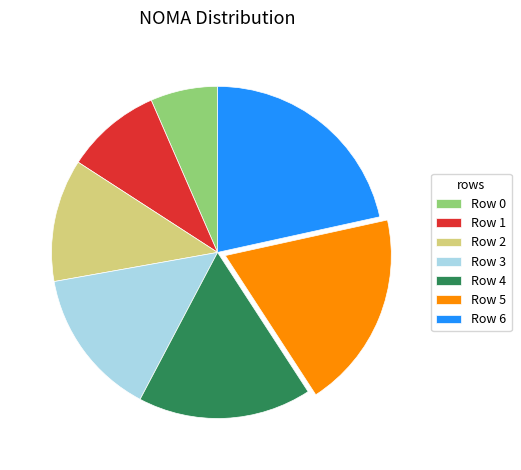

Approximately how many times larger is the value at Row 0 compared to Row 6?

0.3